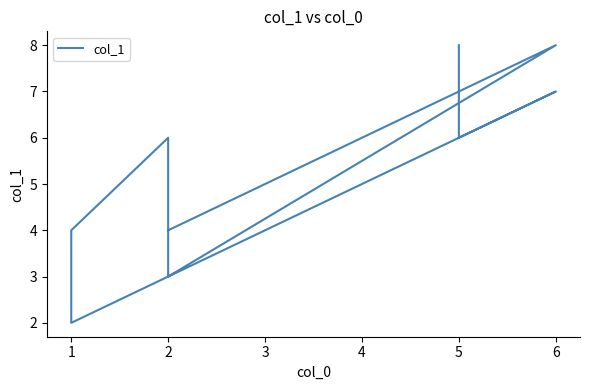

What is the value of the 5th point from the left?

4